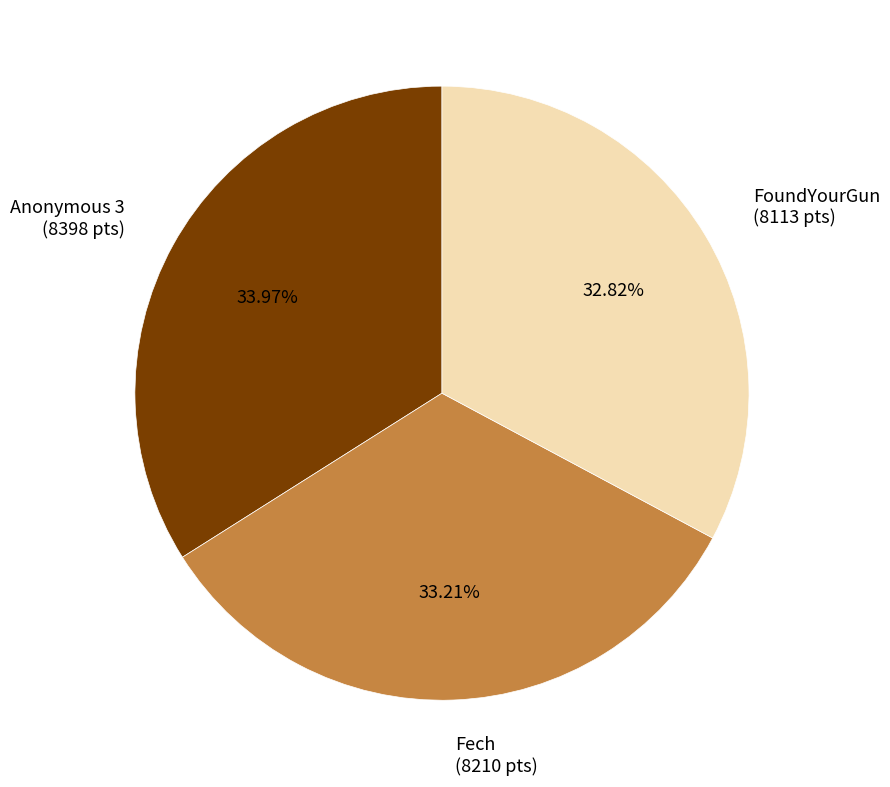

Does any single category account for the majority?

No